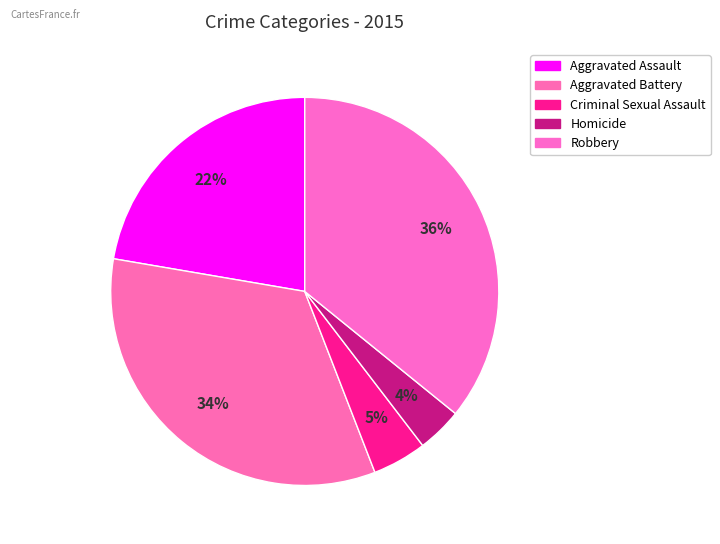

The Criminal Sexual Assault slice represents 13% of the pie. True or false?

False